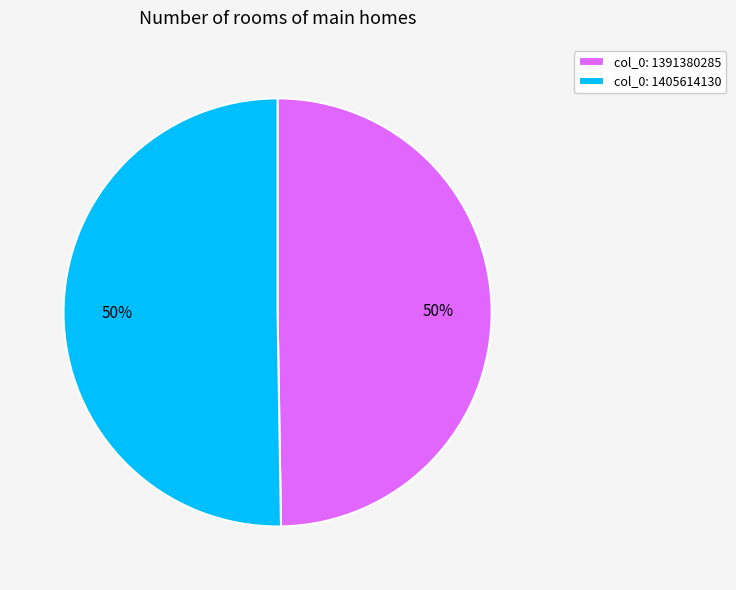

Approximately how many times larger is the value at col_0: 1391380285 compared to col_0: 1405614130?

1.0